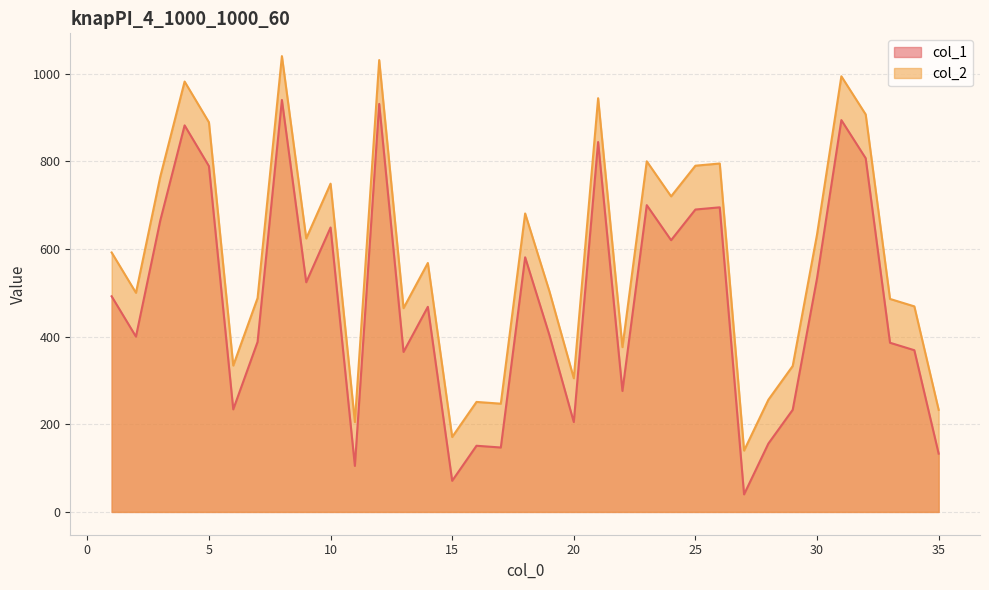

True or false: col_2 and col_1 intersect in this chart.

False